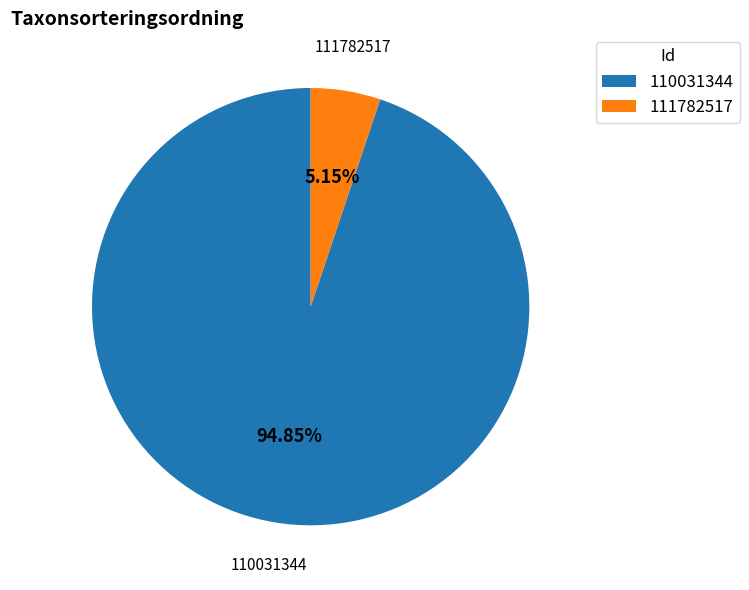

Approximately how many times larger is the value at 110031344 compared to 111782517?

18.4